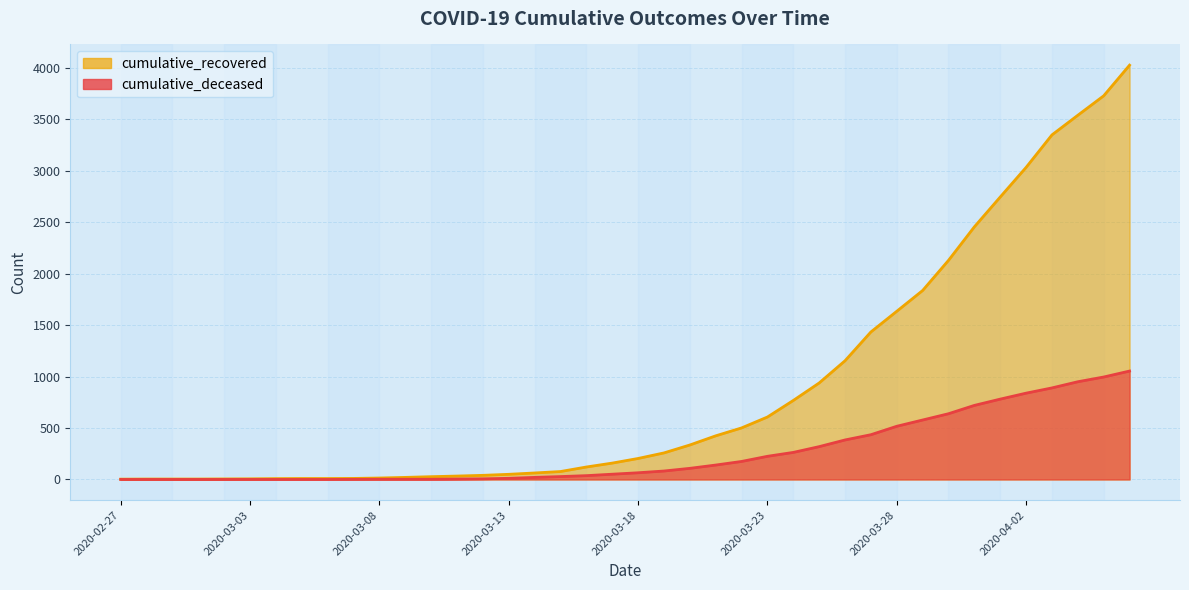

What is the spread (max minus min) of values at 2020-03-16?

84